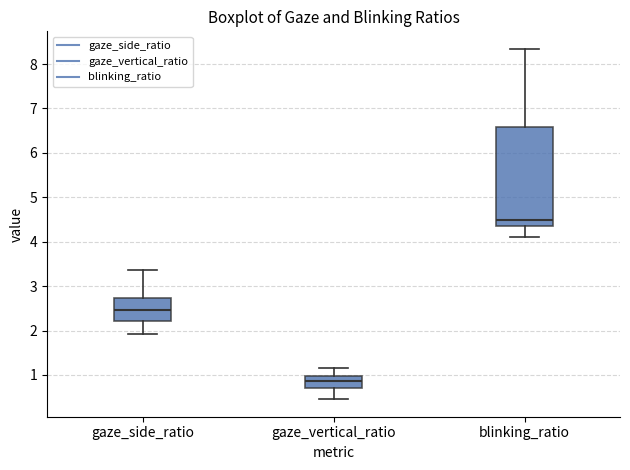

Reading left to right, transcribe this box plot: for each box, give where its median line is, the range the box spans, and where its two whiskers end, as read against the y-axis. The values are not printed on the chart, so give them approximately, as read against the axis.

gaze_side_ratio: median 2.5, box 2.2 to 2.7, whiskers 1.9 to 3.4
gaze_vertical_ratio: median 0.9, box 0.7 to 1.0, whiskers 0.5 to 1.1
blinking_ratio: median 4.5, box 4.4 to 6.6, whiskers 4.1 to 8.3